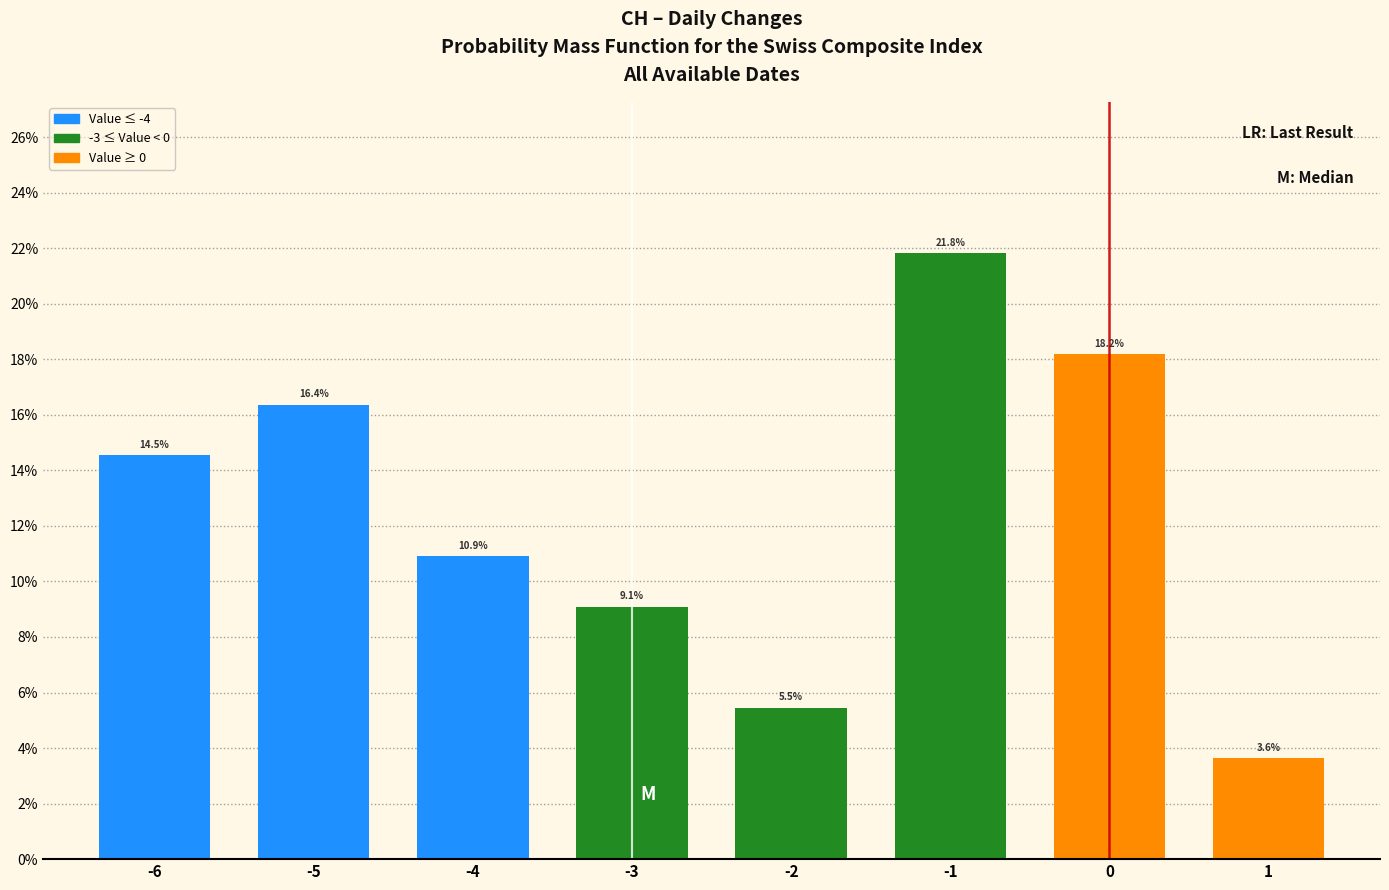

Does the chart contain any negative values?

No